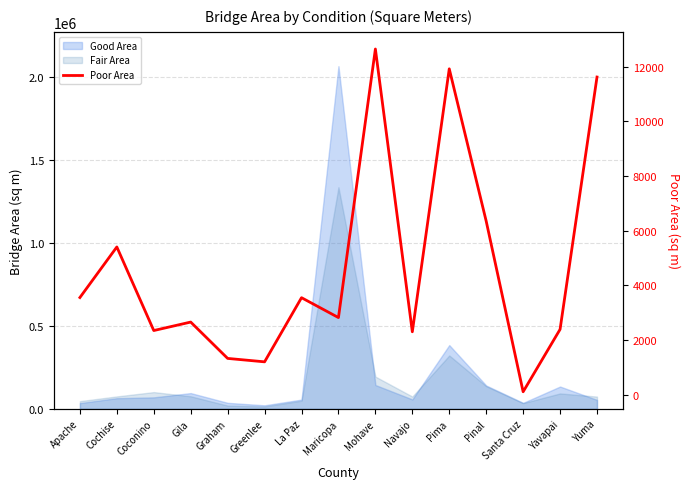

What is the ratio of the value at Greenlee to the value at Mohave?

0.1